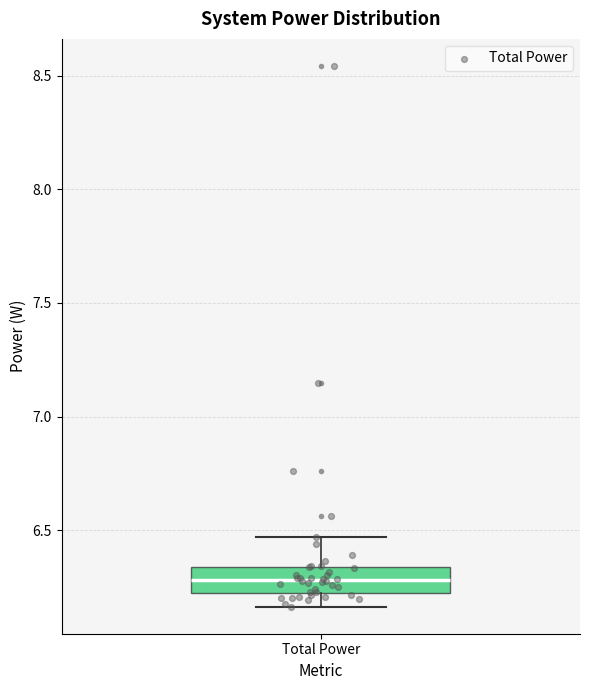

Transcribe this box plot: give where the median line is, the range the box spans, and where the two whiskers end, as read against the y-axis. The values are not printed on the chart, so give them approximately, as read against the axis.

median 6.30, box 6.20 to 6.35, whiskers 6.15 to 6.45